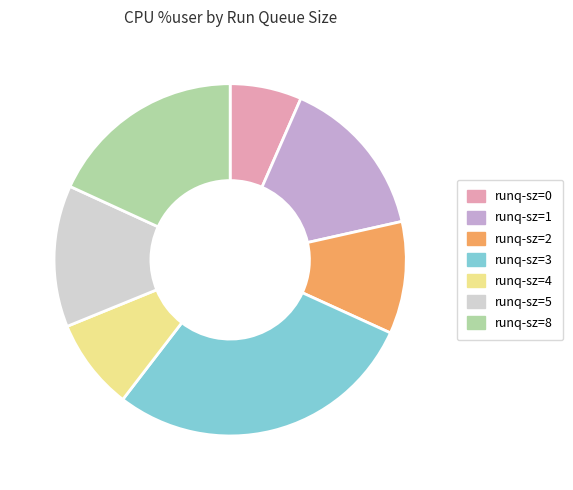

Count the number of slices in the pie.

7